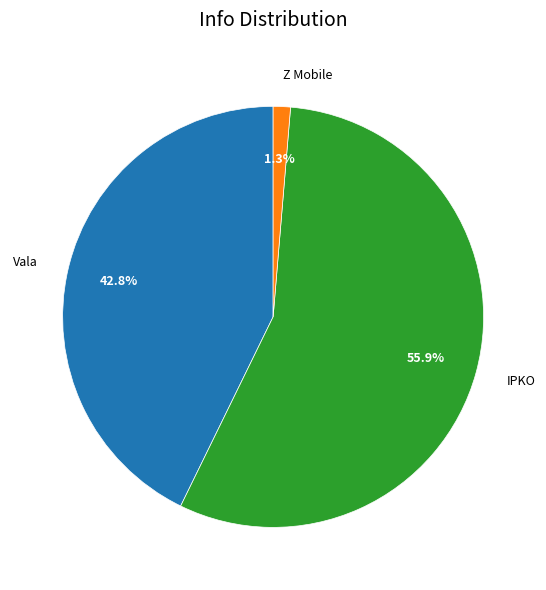

Is IPKO the majority of the pie?

Yes